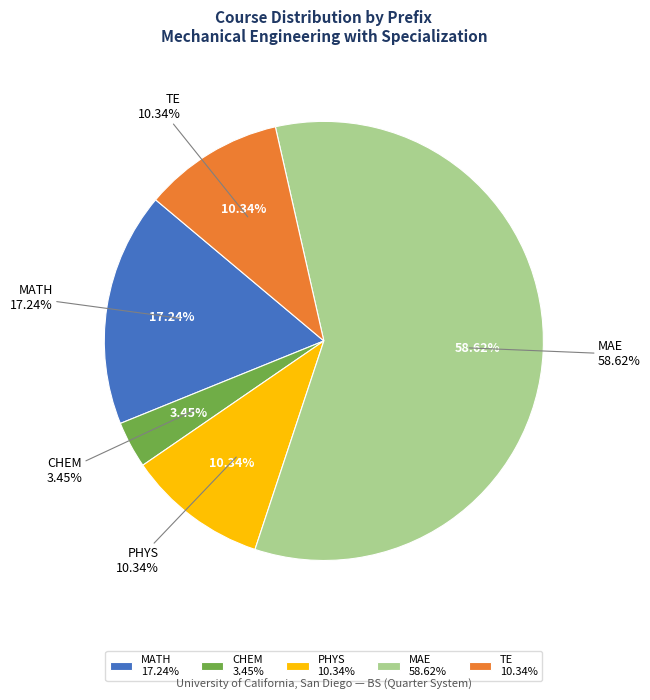

Is there a majority slice in this chart?

Yes